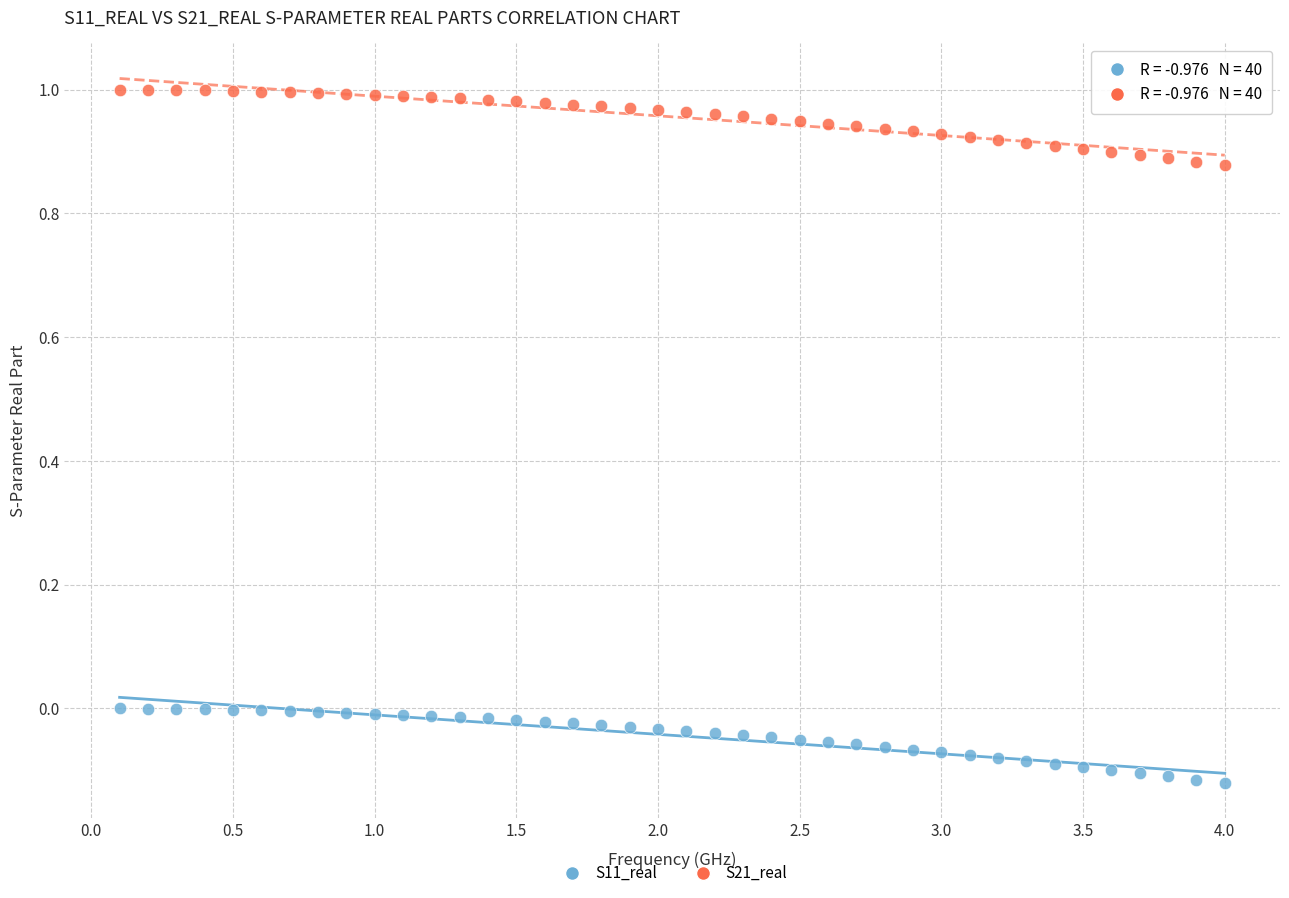

Which series reaches the maximum Y coordinate?

S21_real